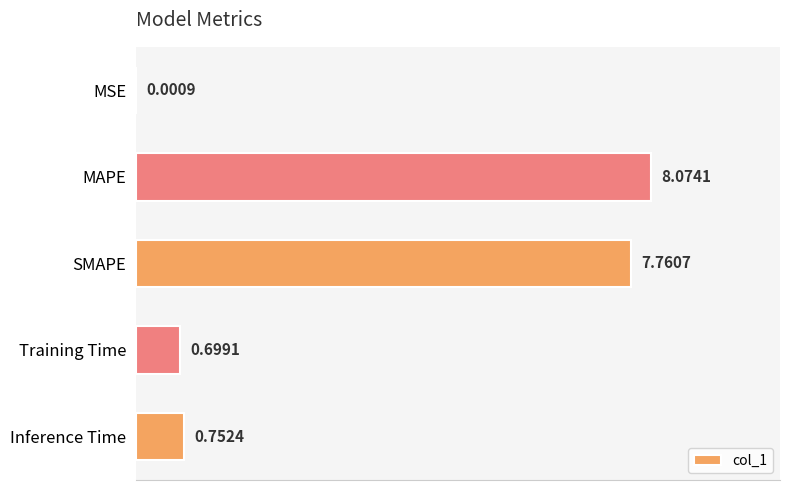

Where is the data nearest to the value 4?

Inference Time